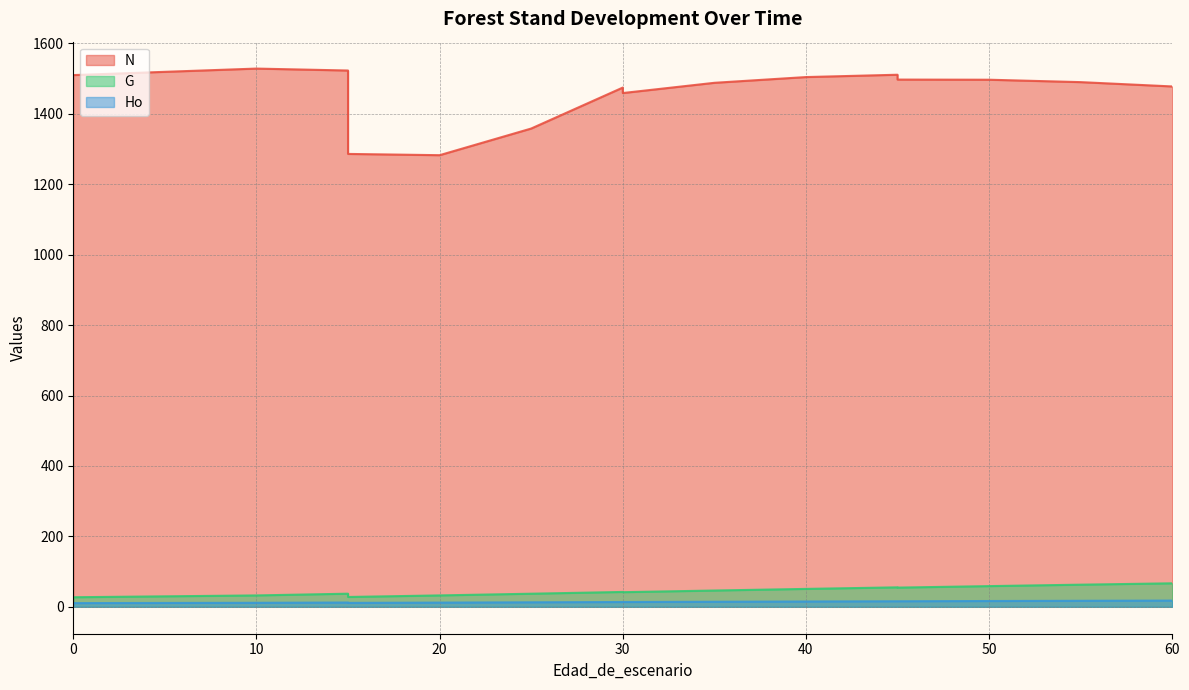

Which has a higher value, 35 or 30?

35